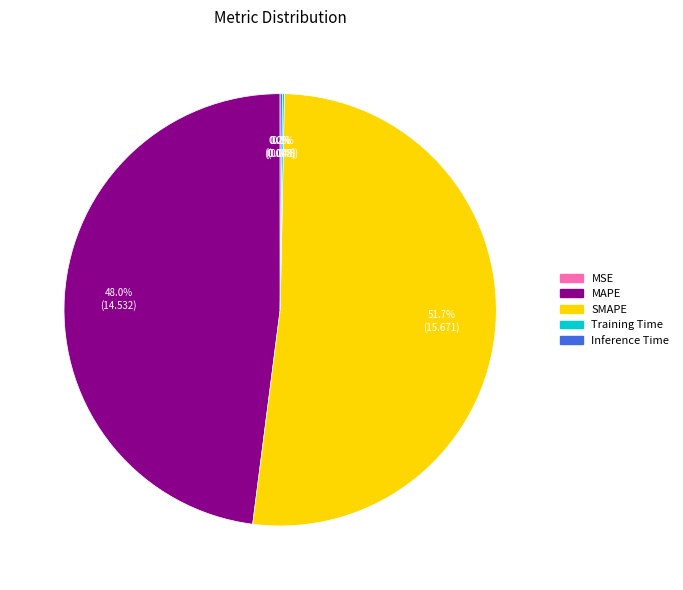

Which category has the biggest portion of the pie?

SMAPE